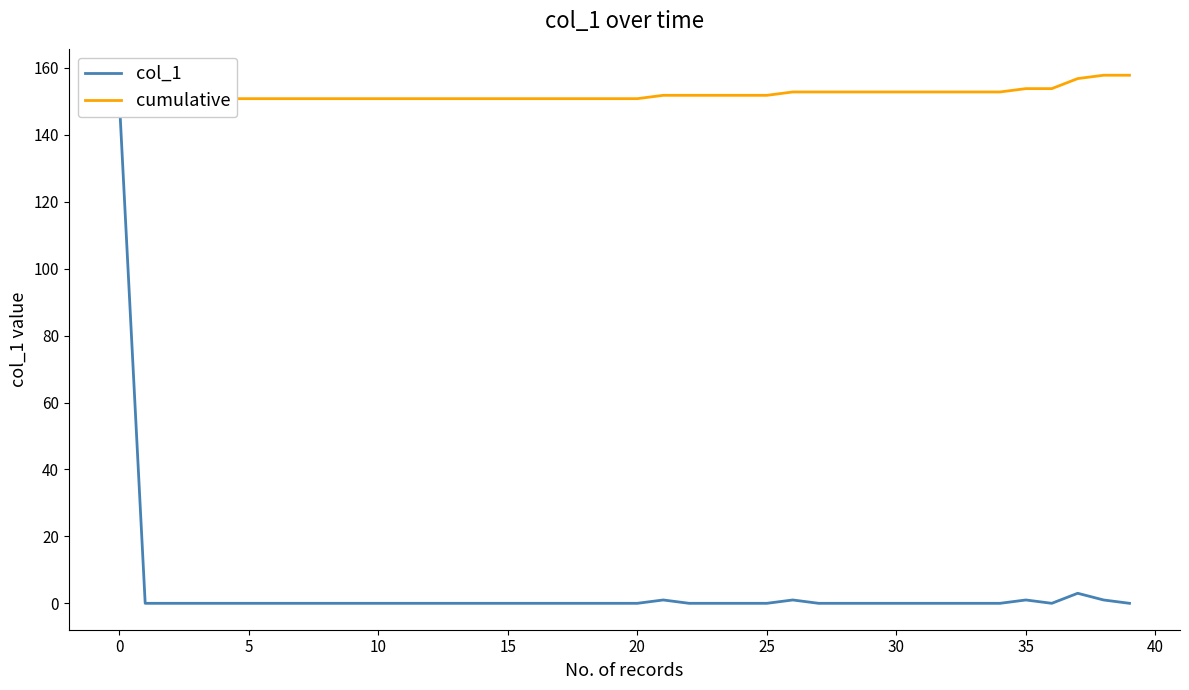

Count the number of data series in this chart.

2